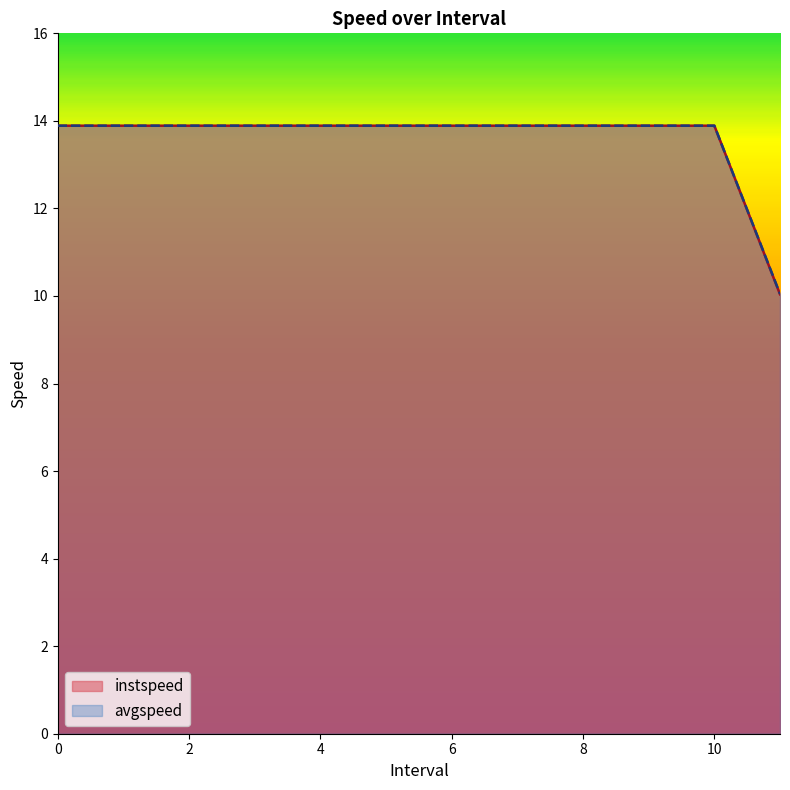

Rank the series by their average value, from highest to lowest.

avgspeed, instspeed